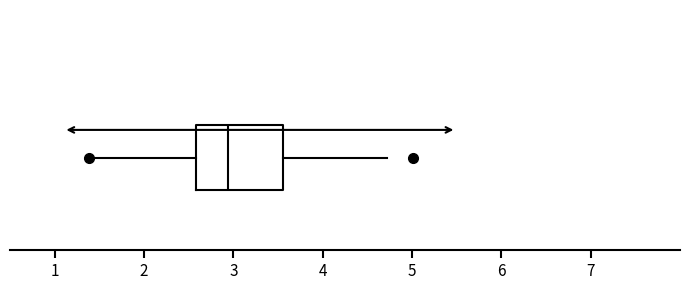

Read this box plot against the x-axis: the position of the median line, the range covered by the box, and the ends of both whiskers. The values are not printed on the chart, so give them approximately, as read against the axis.

median 2.9, box 2.6 to 3.6, whiskers 1.4 to 4.7